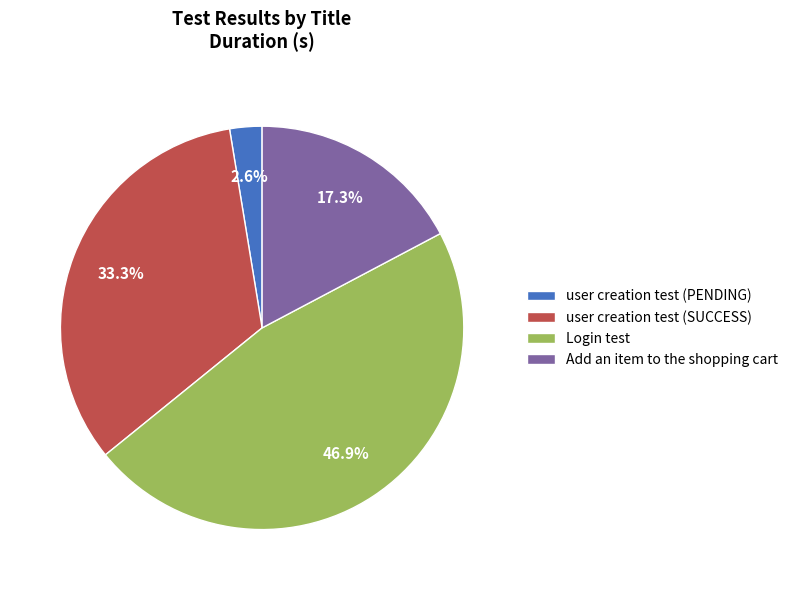

How many slices are in this pie chart?

4